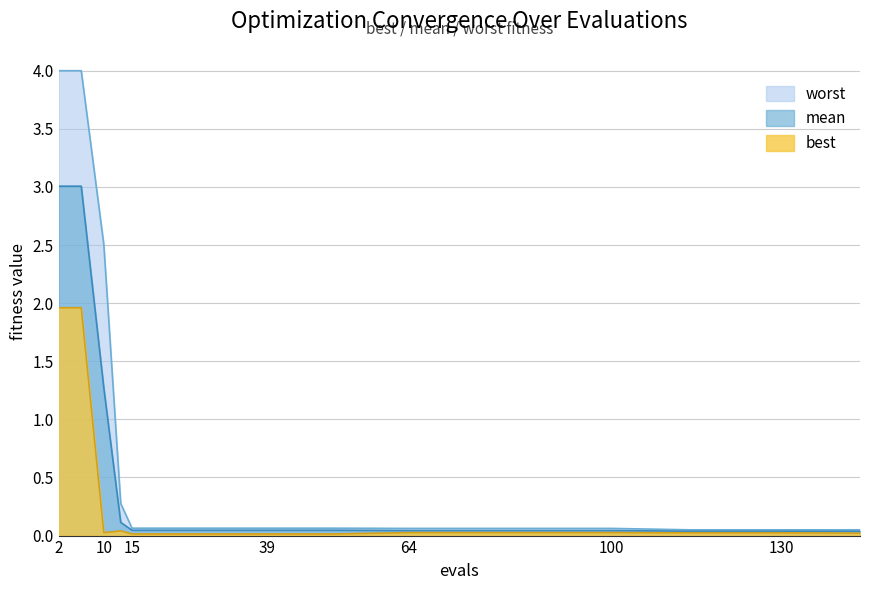

Reading right to left, extract all data points from this chart.

worst: 144=0.0	130=0.0	114=0.0	100=0.1	80=0.1	64=0.1	51=0.1	39=0.1	27=0.1	15=0.1	13=0.3	10=2.5	6=4.0	2=4.0
mean: 144=0.0	130=0.0	114=0.0	100=0.0	80=0.0	64=0.0	51=0.0	39=0.0	27=0.0	15=0.0	13=0.1	10=1.3	6=3.0	2=3.0
best: 144=0.0	130=0.0	114=0.0	100=0.0	80=0.0	64=0.0	51=0.0	39=0.0	27=0.0	15=0.0	13=0.0	10=0.0	6=2.0	2=2.0